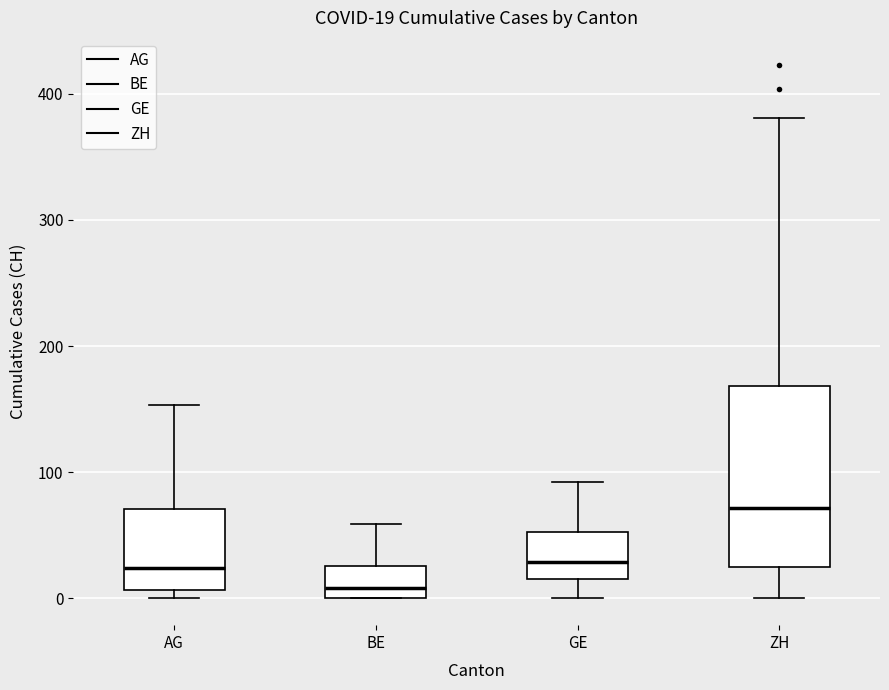

Comparing the boxes themselves (not the whiskers), which one is the tallest?

ZH